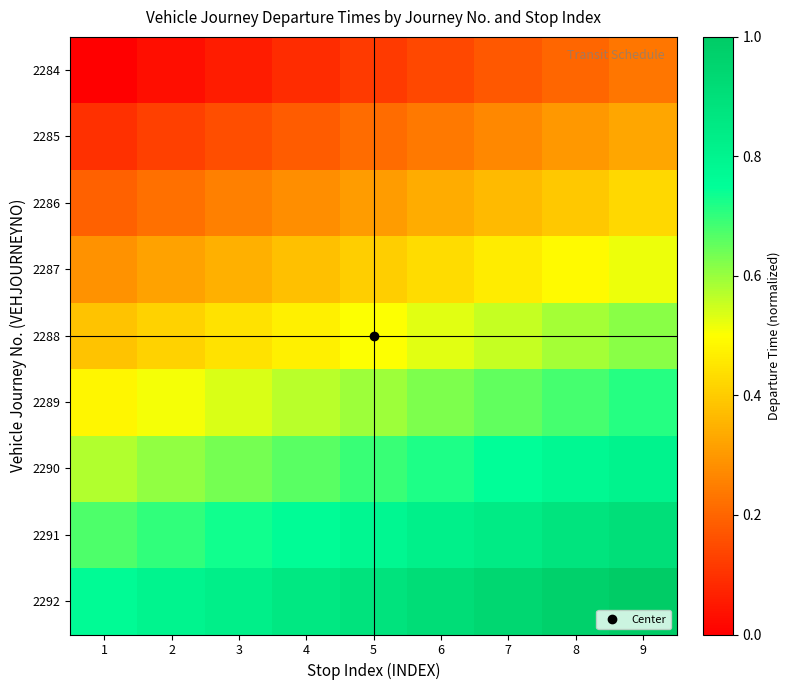

At how many categories does at least one series exceed 0?

9